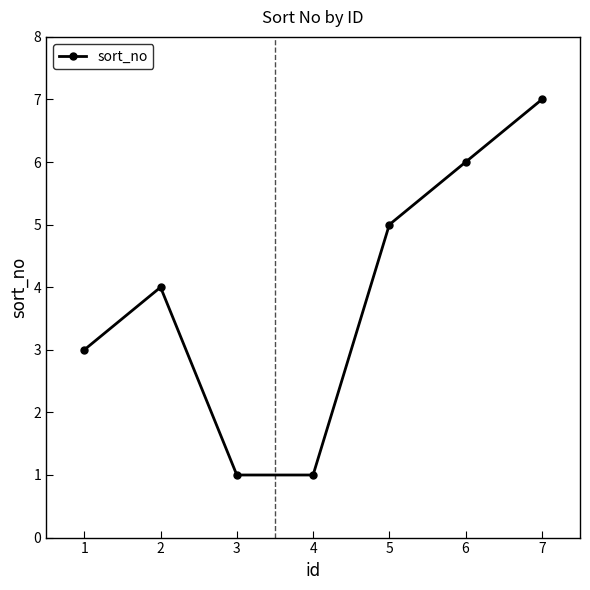

What is the value of the 7th point from the left?

7